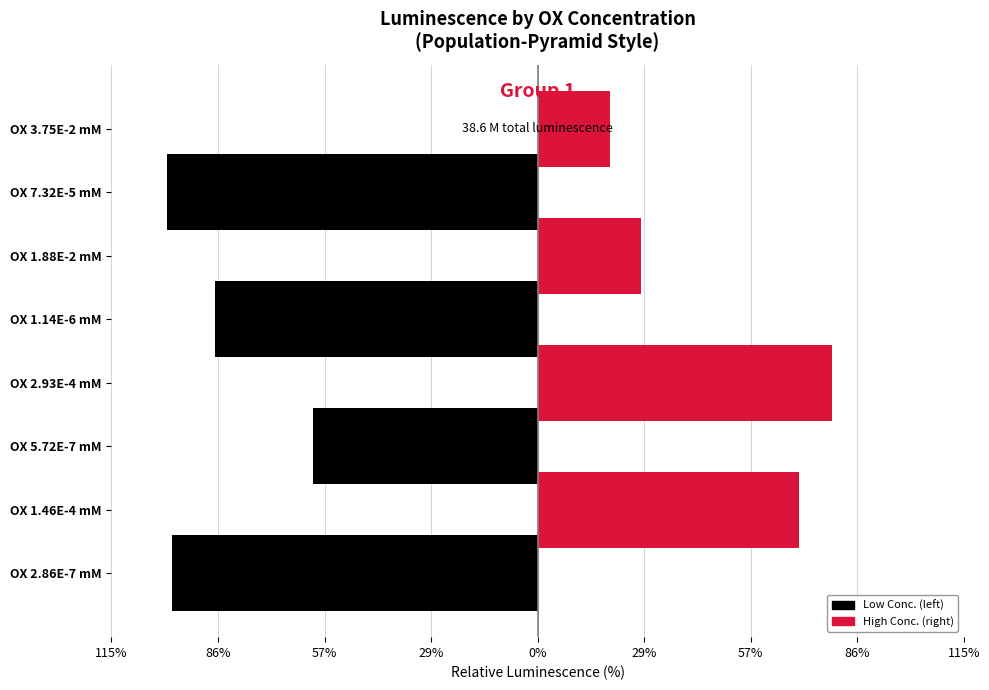

What position from the left is 29%?

4